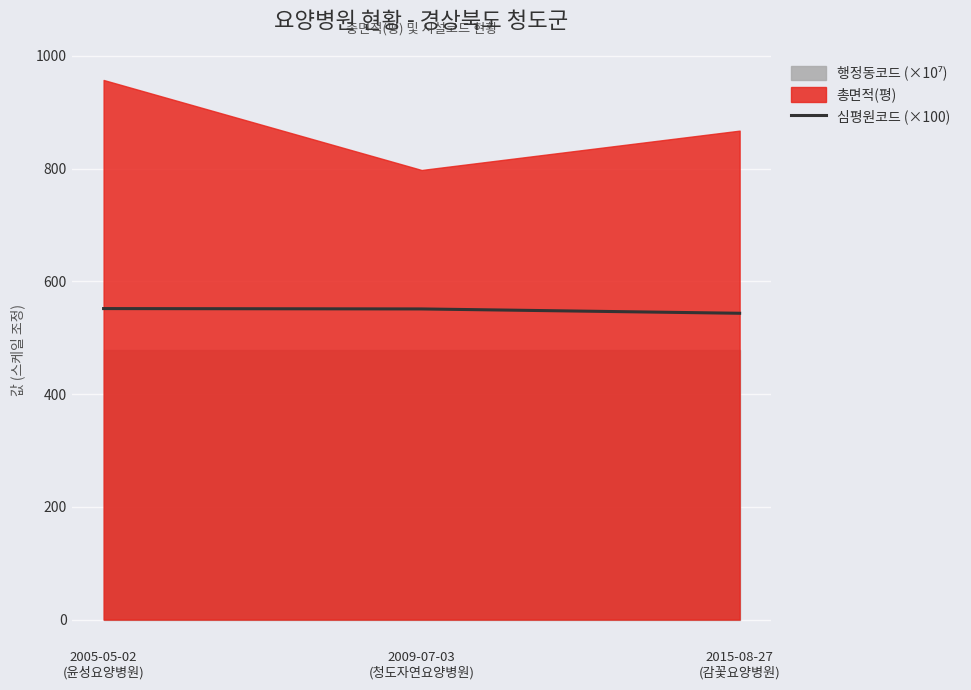

Rank the categories by value from lowest to highest.

2015-08-27
(감꽃요양병원), 2009-07-03
(청도자연요양병원), 2005-05-02
(윤성요양병원)